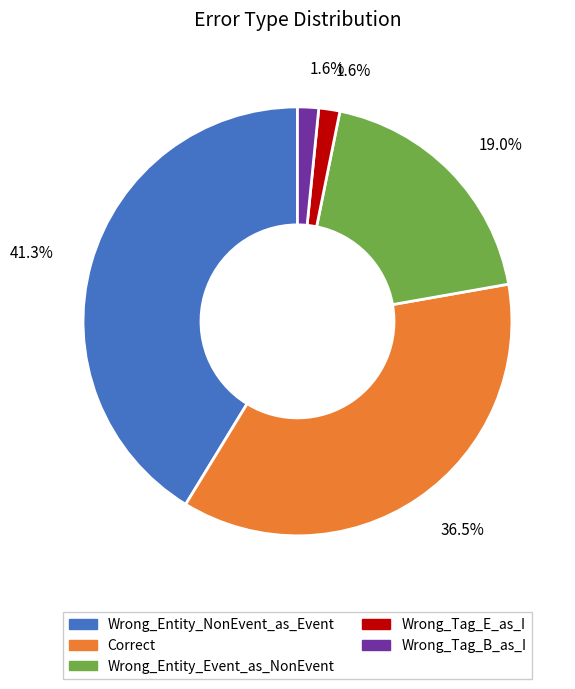

To the nearest percent, what is the average slice percentage?

20%